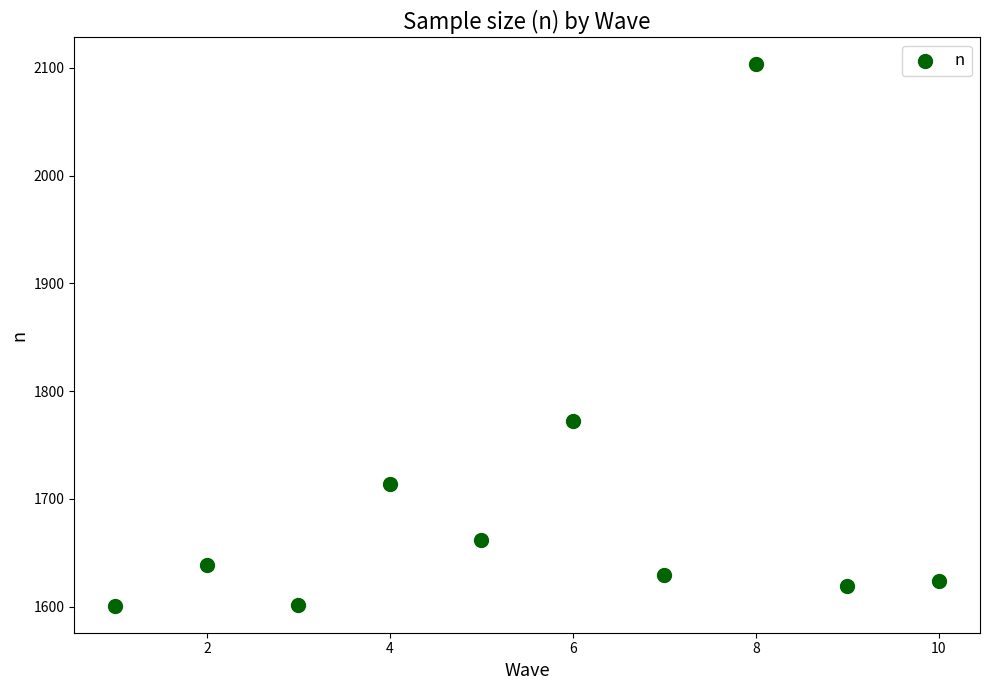

What Y value in the scatter plot is closest to 1852?

1772